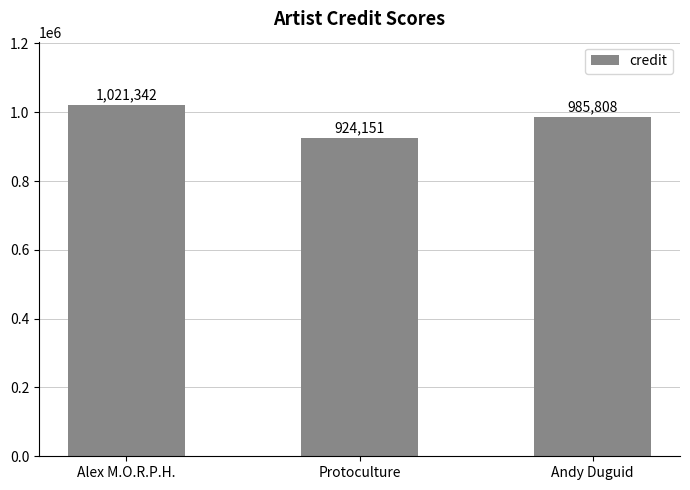

What is the label of the 2nd bar from the right?

Protoculture